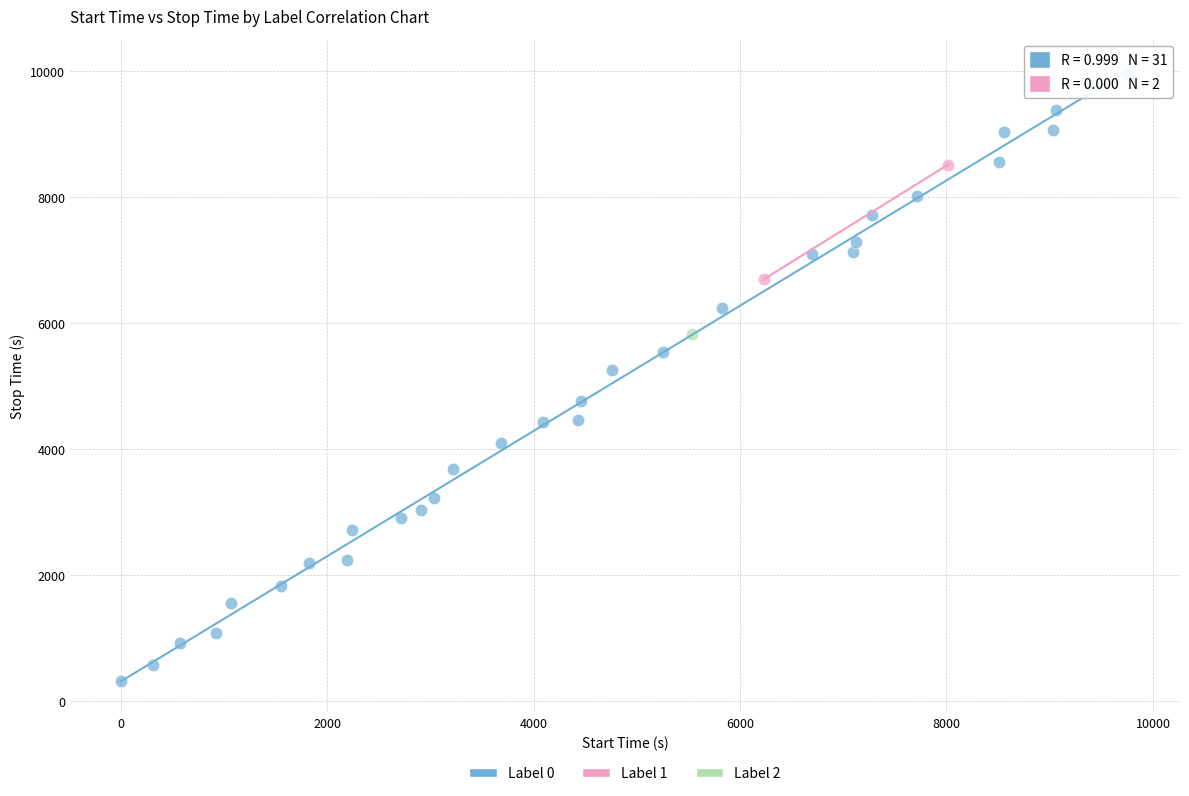

What are all the series names shown in the legend?

Label 0, Label 1, Label 2